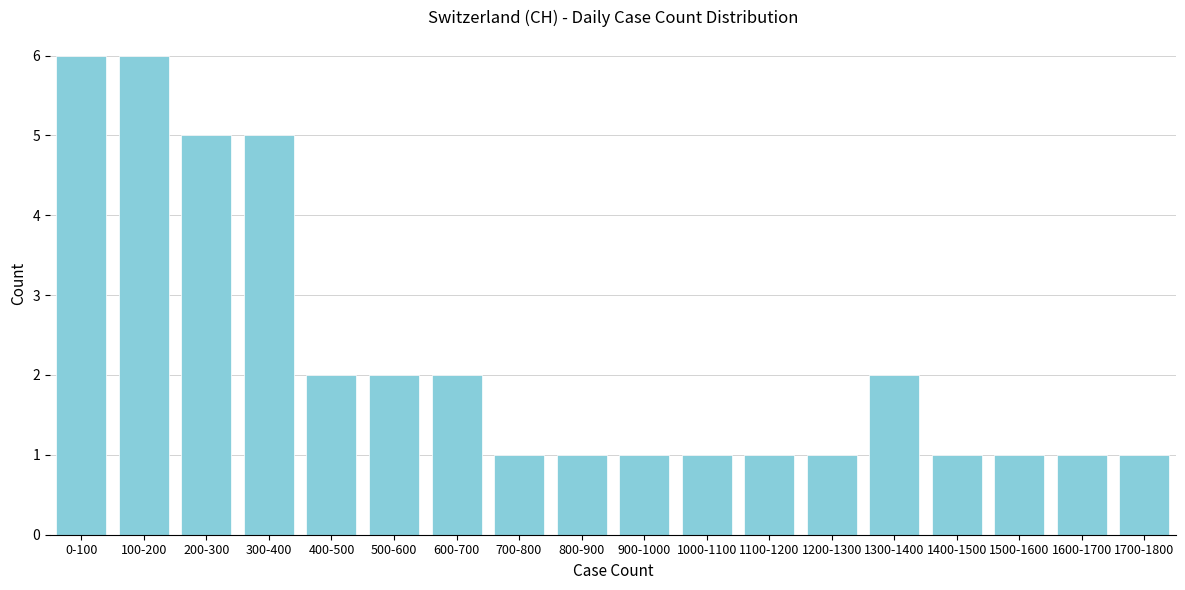

Reading right to left, transcribe all the data shown in this chart.

1700-1800=1	1600-1700=1	1500-1600=1	1400-1500=1	1300-1400=2	1200-1300=1	1100-1200=1	1000-1100=1	900-1000=1	800-900=1	700-800=1	600-700=2	500-600=2	400-500=2	300-400=5	200-300=5	100-200=6	0-100=6